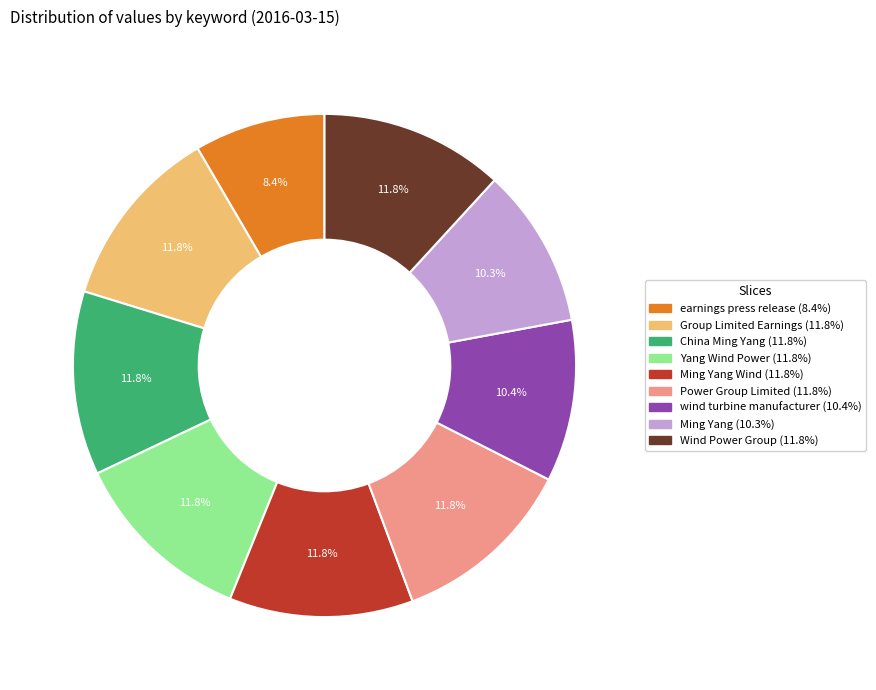

How many segments does this pie chart have?

9